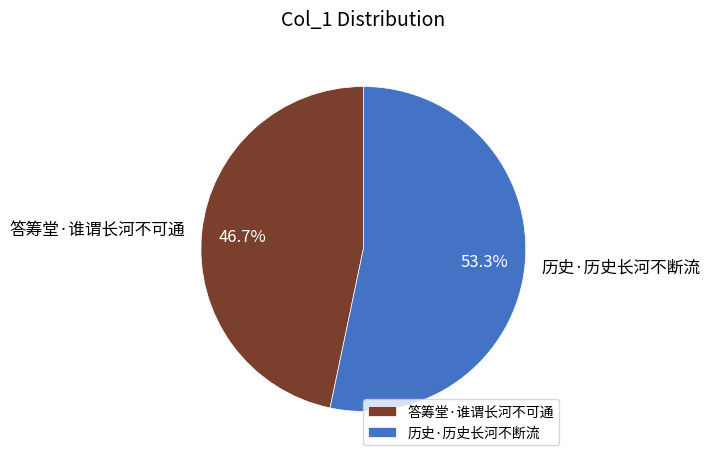

To the nearest percent, what percentage of the pie is 历史·历史长河不断流?

53%